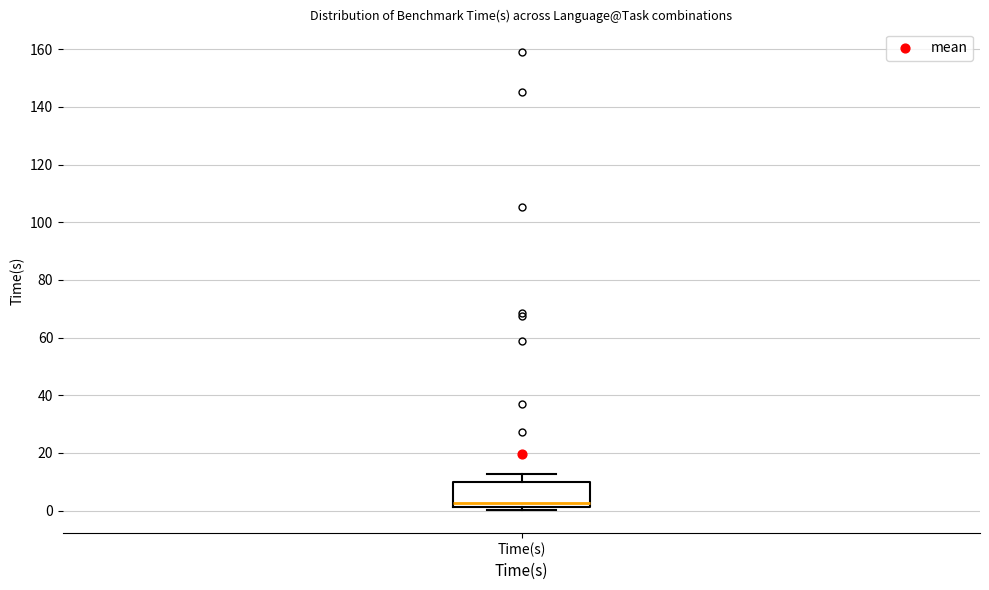

Transcribe this box plot: give where the median line is, the range the box spans, and where the two whiskers end, as read against the y-axis. The values are not printed on the chart, so give them approximately, as read against the axis.

median 2 (just above the box's lower edge), box 2 to 10, whiskers 0 to 12